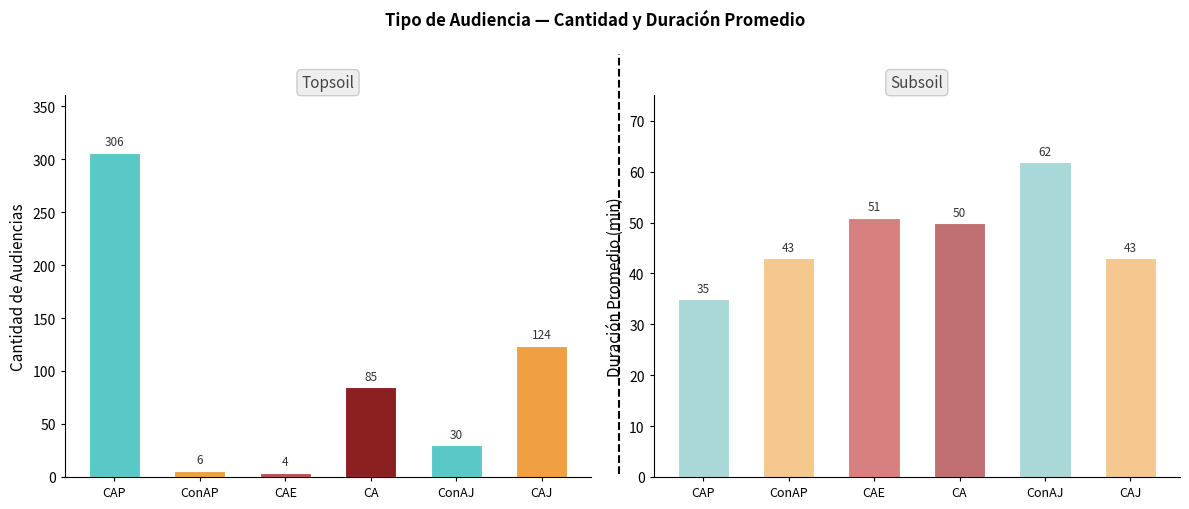

What is the minimum value for Duración Promedio (min)?

35